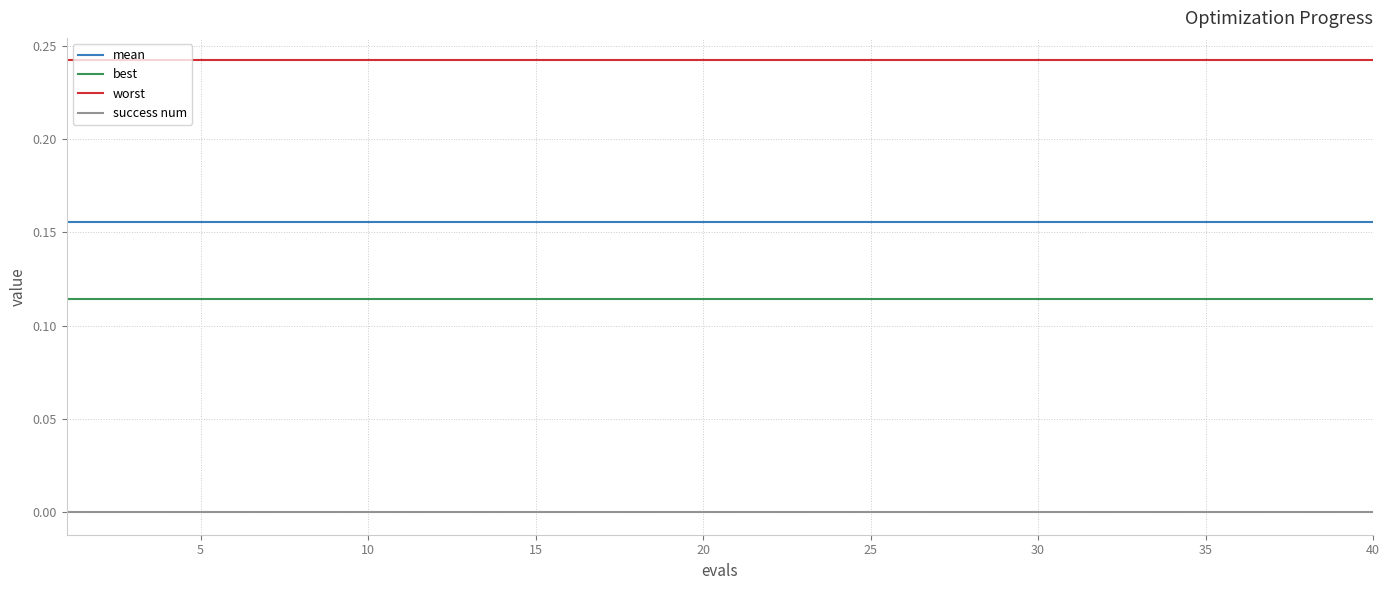

Which series has the largest total across all categories?

worst